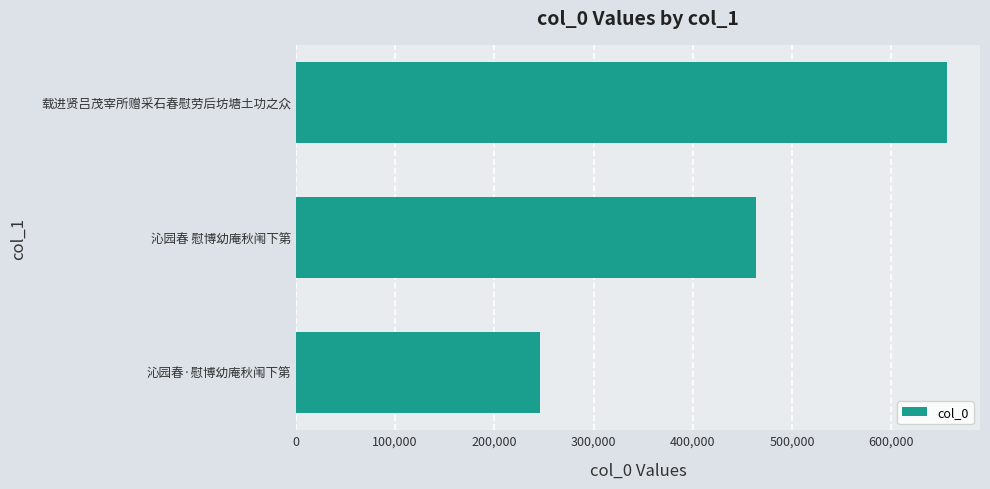

Does the chart contain any negative values?

No